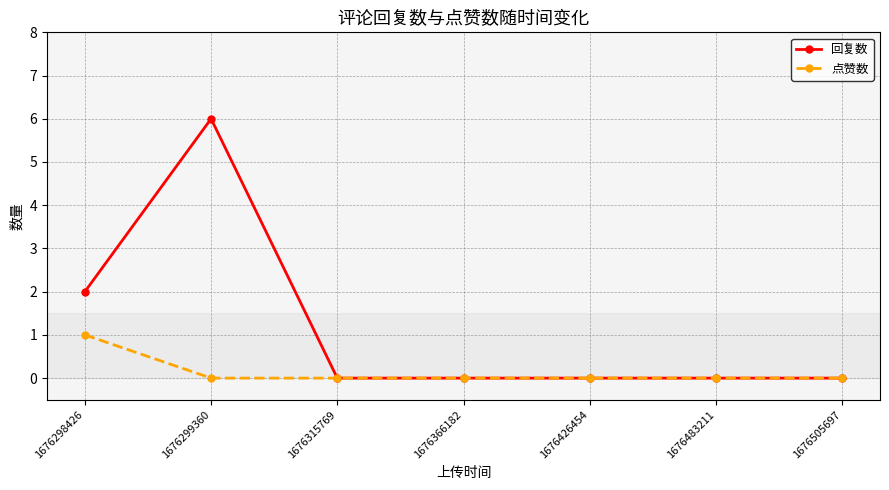

How many data points does each series have?

7